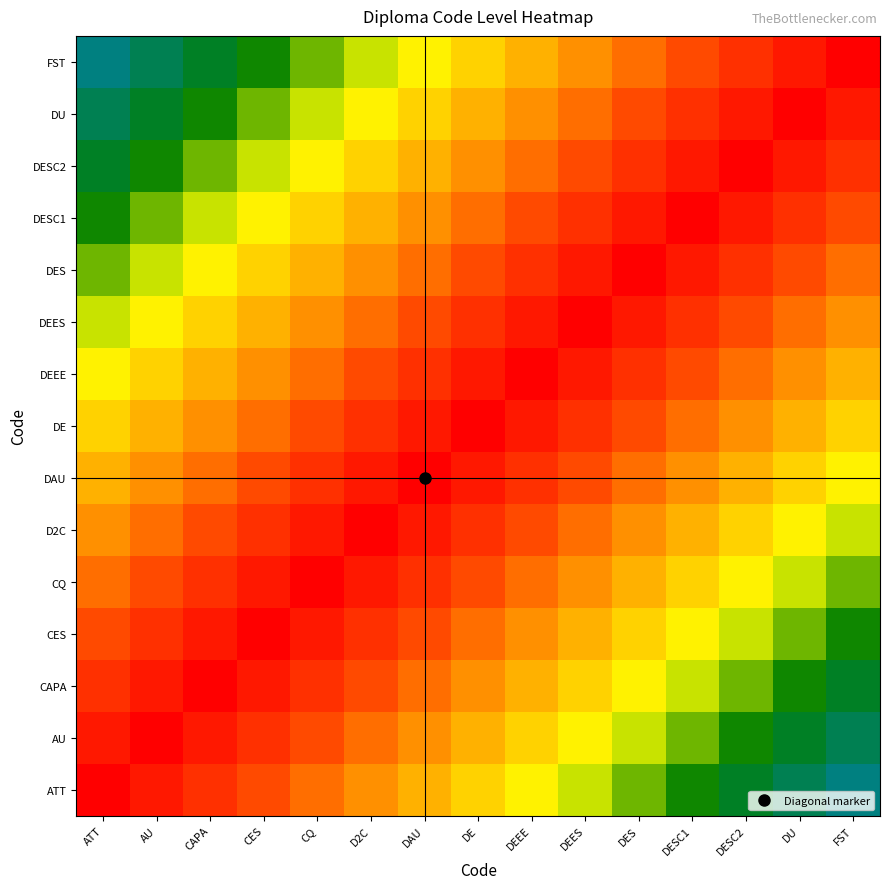

Reading left to right, list all the values displayed in this chart.

ATT: ATT=0	AU=1	CAPA=2	CES=3	CQ=4	D2C=5	DAU=6	DE=7	DEEE=8	DEES=9	DES=10	DESC1=11	DESC2=12	DU=13	FST=14
AU: ATT=1	AU=0	CAPA=1	CES=2	CQ=3	D2C=4	DAU=5	DE=6	DEEE=7	DEES=8	DES=9	DESC1=10	DESC2=11	DU=12	FST=13
CAPA: ATT=2	AU=1	CAPA=0	CES=1	CQ=2	D2C=3	DAU=4	DE=5	DEEE=6	DEES=7	DES=8	DESC1=9	DESC2=10	DU=11	FST=12
CES: ATT=3	AU=2	CAPA=1	CES=0	CQ=1	D2C=2	DAU=3	DE=4	DEEE=5	DEES=6	DES=7	DESC1=8	DESC2=9	DU=10	FST=11
CQ: ATT=4	AU=3	CAPA=2	CES=1	CQ=0	D2C=1	DAU=2	DE=3	DEEE=4	DEES=5	DES=6	DESC1=7	DESC2=8	DU=9	FST=10
D2C: ATT=5	AU=4	CAPA=3	CES=2	CQ=1	D2C=0	DAU=1	DE=2	DEEE=3	DEES=4	DES=5	DESC1=6	DESC2=7	DU=8	FST=9
DAU: ATT=6	AU=5	CAPA=4	CES=3	CQ=2	D2C=1	DAU=0	DE=1	DEEE=2	DEES=3	DES=4	DESC1=5	DESC2=6	DU=7	FST=8
DE: ATT=7	AU=6	CAPA=5	CES=4	CQ=3	D2C=2	DAU=1	DE=0	DEEE=1	DEES=2	DES=3	DESC1=4	DESC2=5	DU=6	FST=7
DEEE: ATT=8	AU=7	CAPA=6	CES=5	CQ=4	D2C=3	DAU=2	DE=1	DEEE=0	DEES=1	DES=2	DESC1=3	DESC2=4	DU=5	FST=6
DEES: ATT=9	AU=8	CAPA=7	CES=6	CQ=5	D2C=4	DAU=3	DE=2	DEEE=1	DEES=0	DES=1	DESC1=2	DESC2=3	DU=4	FST=5
DES: ATT=10	AU=9	CAPA=8	CES=7	CQ=6	D2C=5	DAU=4	DE=3	DEEE=2	DEES=1	DES=0	DESC1=1	DESC2=2	DU=3	FST=4
DESC1: ATT=11	AU=10	CAPA=9	CES=8	CQ=7	D2C=6	DAU=5	DE=4	DEEE=3	DEES=2	DES=1	DESC1=0	DESC2=1	DU=2	FST=3
DESC2: ATT=12	AU=11	CAPA=10	CES=9	CQ=8	D2C=7	DAU=6	DE=5	DEEE=4	DEES=3	DES=2	DESC1=1	DESC2=0	DU=1	FST=2
DU: ATT=13	AU=12	CAPA=11	CES=10	CQ=9	D2C=8	DAU=7	DE=6	DEEE=5	DEES=4	DES=3	DESC1=2	DESC2=1	DU=0	FST=1
FST: ATT=14	AU=13	CAPA=12	CES=11	CQ=10	D2C=9	DAU=8	DE=7	DEEE=6	DEES=5	DES=4	DESC1=3	DESC2=2	DU=1	FST=0